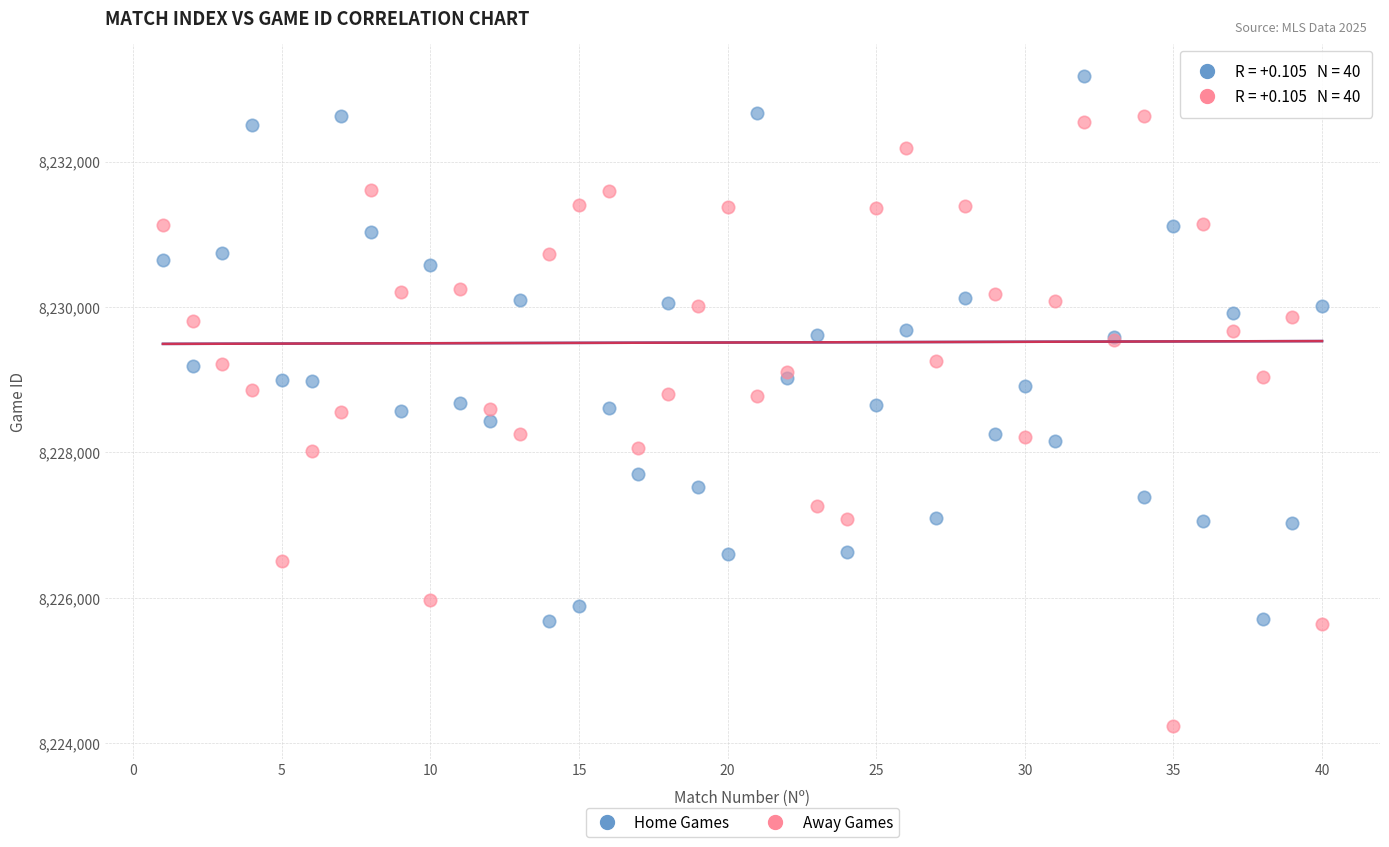

What is the X range (max minus min) for the scatter plot?

39.0